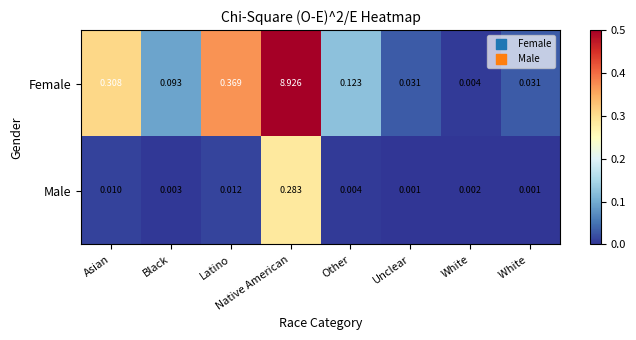

Which series has the largest total across all categories?

Female